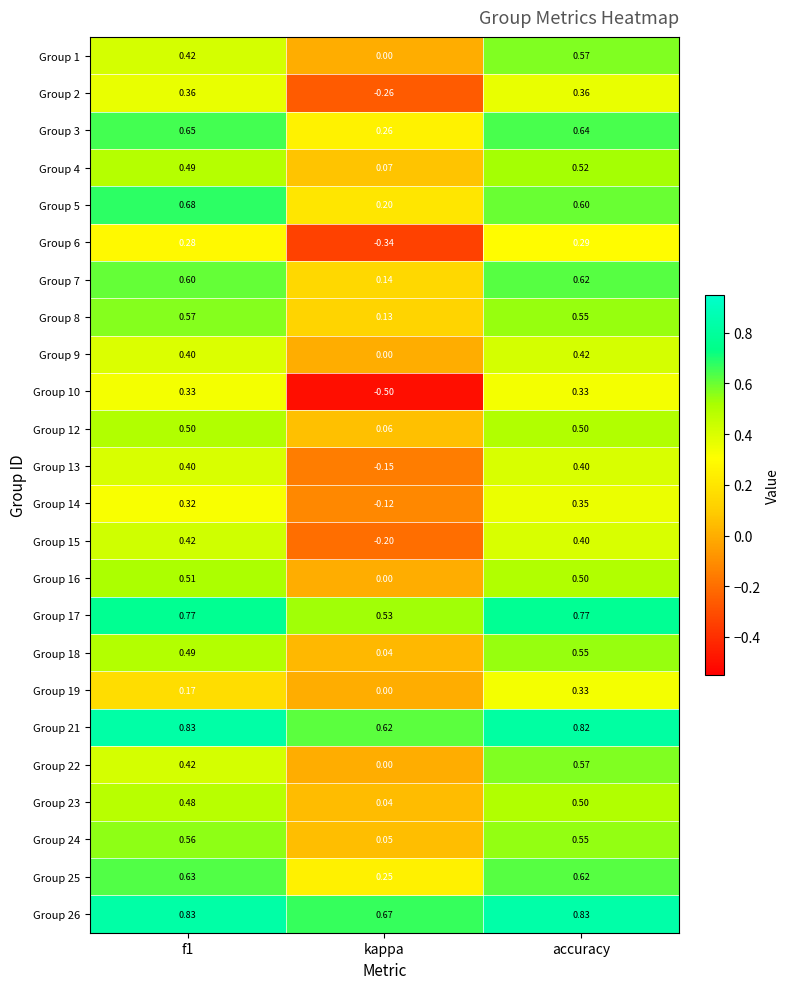

Which category has the lowest value in the Group 25 series?

kappa